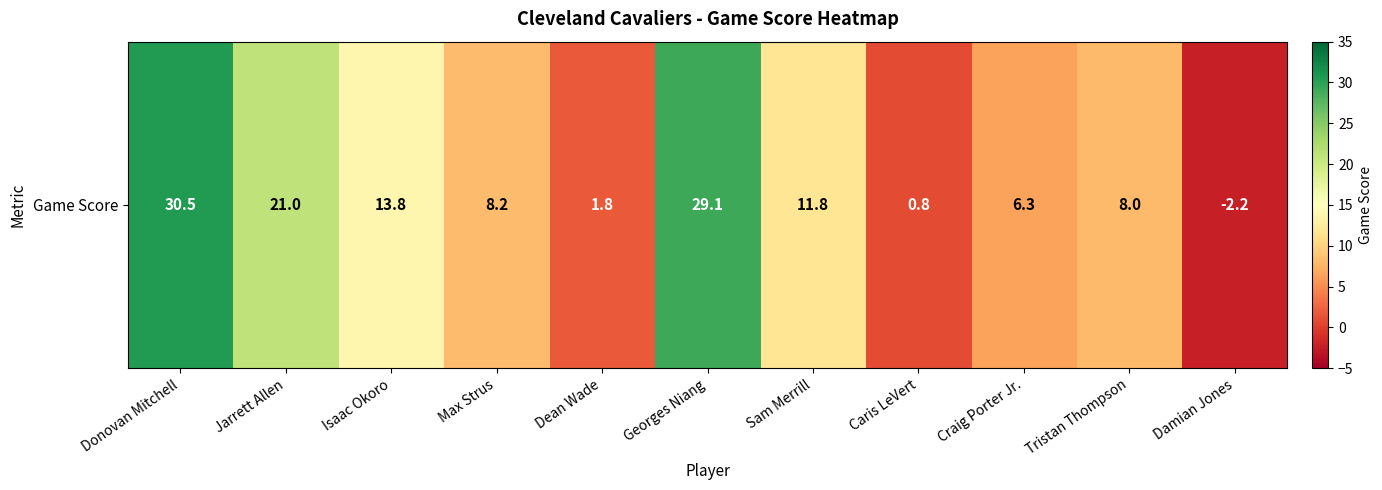

What is the average value?

11.7